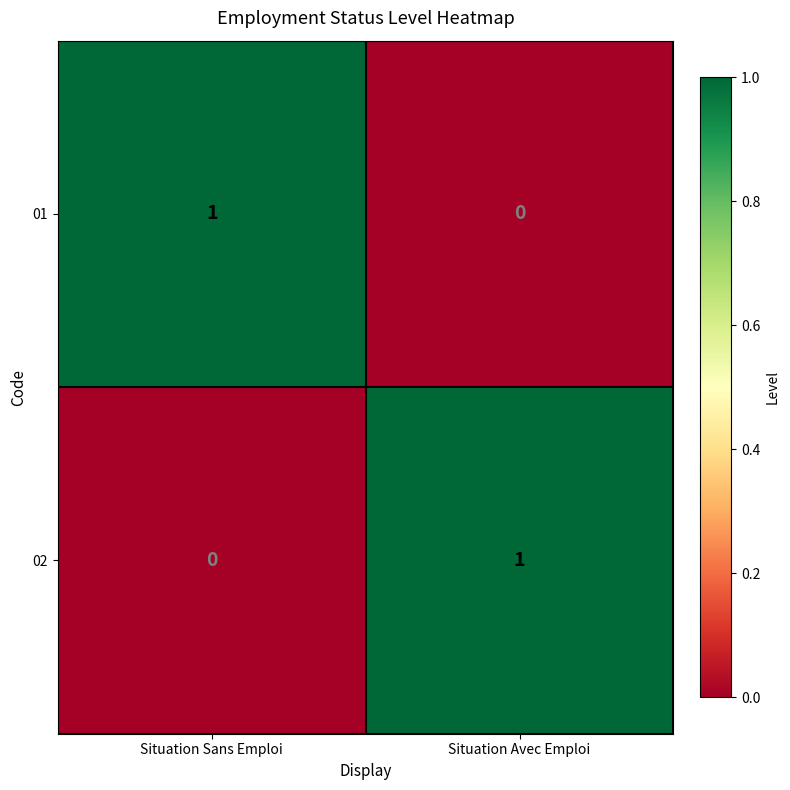

The 02 series shows 0 at Situation Sans Emploi. True or false?

True